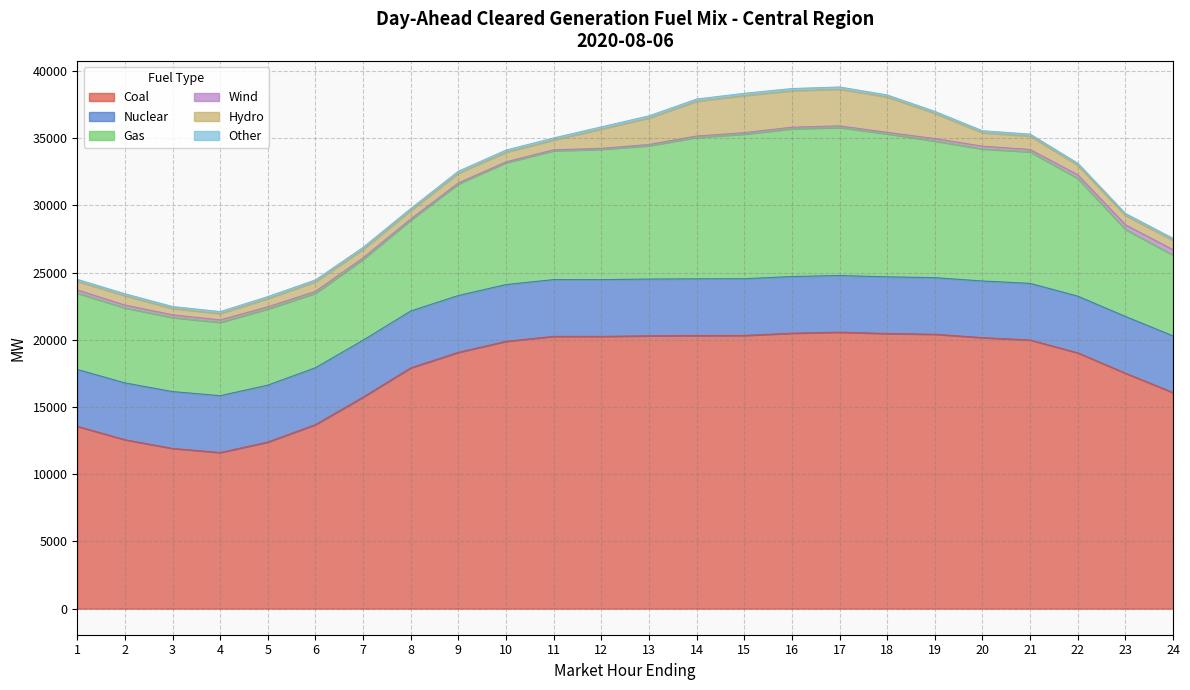

Reading left to right, extract all data points from this chart.

Coal: 1=13565.8	2=12566.9	3=11920.1	4=11614.0	5=12396.8	6=13694.0	7=15740.8	8=17915.9	9=19071.4	10=19890.4	11=20258.6	12=20257.8	13=20302.7	14=20320.3	15=20329.0	16=20494.3	17=20572.1	18=20471.1	19=20416.5	20=20164.3	21=19987.5	22=19034.6	23=17521.5	24=16075.7
Nuclear: 1=4230.0	2=4230.0	3=4231.0	4=4232.0	5=4233.0	6=4234.0	7=4234.0	8=4233.0	9=4229.0	10=4225.0	11=4225.0	12=4222.0	13=4220.0	14=4220.0	15=4218.0	16=4218.0	17=4216.0	18=4218.0	19=4212.0	20=4214.0	21=4216.0	22=4219.0	23=4220.0	24=4222.0
Gas: 1=5681.6	2=5579.9	3=5508.4	4=5453.3	5=5672.2	6=5540.1	7=6020.8	8=6765.1	9=8305.4	10=9067.6	11=9591.1	12=9695.8	13=9923.2	14=10523.9	15=10762.2	16=10992.5	17=11011.9	18=10638.4	19=10167.4	20=9824.8	21=9784.4	22=8764.1	23=6474.8	24=6013.4
Wind: 1=233.6	2=209.1	3=201.5	4=185.8	5=156.8	6=141.4	7=109.7	8=81.1	9=73.1	10=60.8	11=66.2	12=74.4	13=89.7	14=101.6	15=105.7	16=119.2	17=122.7	18=113.5	19=180.7	20=208.1	21=176.8	22=262.9	23=345.4	24=394.9
Hydro: 1=643.4	2=697.6	3=471.6	4=471.6	5=613.6	6=706.6	7=630.5	8=630.5	9=720.9	10=720.9	11=725.6	12=1435.8	13=1968.9	14=2587.1	15=2764.4	16=2710.7	17=2731.1	18=2635.8	19=1876.5	20=1000.2	21=999.6	22=718.7	23=700.5	24=700.5
Other: 1=146.7	2=146.7	3=146.7	4=146.7	5=146.7	6=146.7	7=146.7	8=147.8	9=150.4	10=154.3	11=159.2	12=162.8	13=162.3	14=164.6	15=164.6	16=164.3	17=162.9	18=147.2	19=148.4	20=147.5	21=146.8	22=146.7	23=146.7	24=146.7